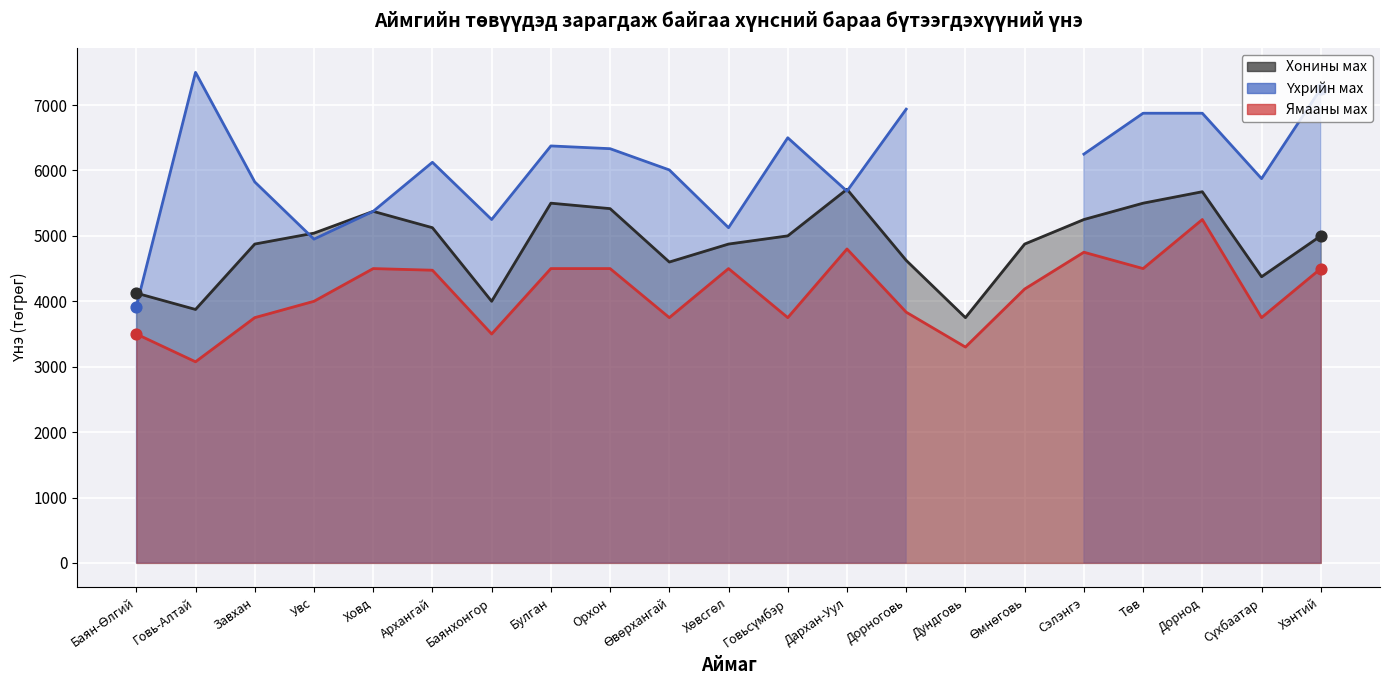

Is the value of Хонины мах at Сэлэнгэ greater than the value of Ямааны мах at Завхан?

Yes